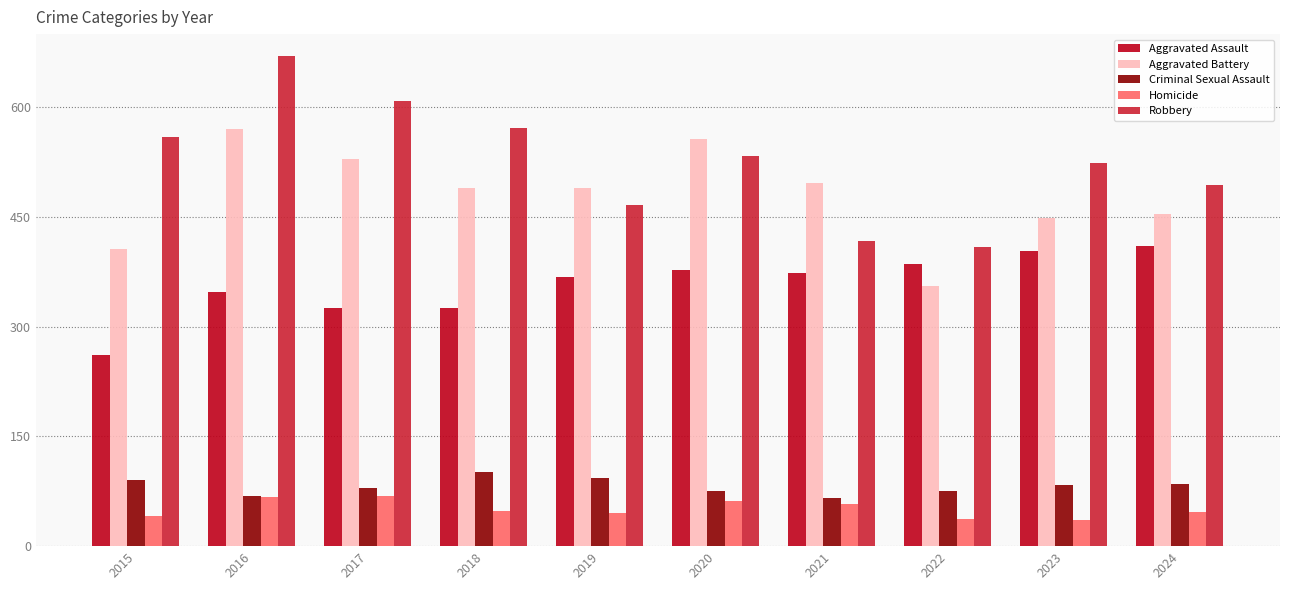

What is the difference between the second highest and second lowest values in the Criminal Sexual Assault series?

24